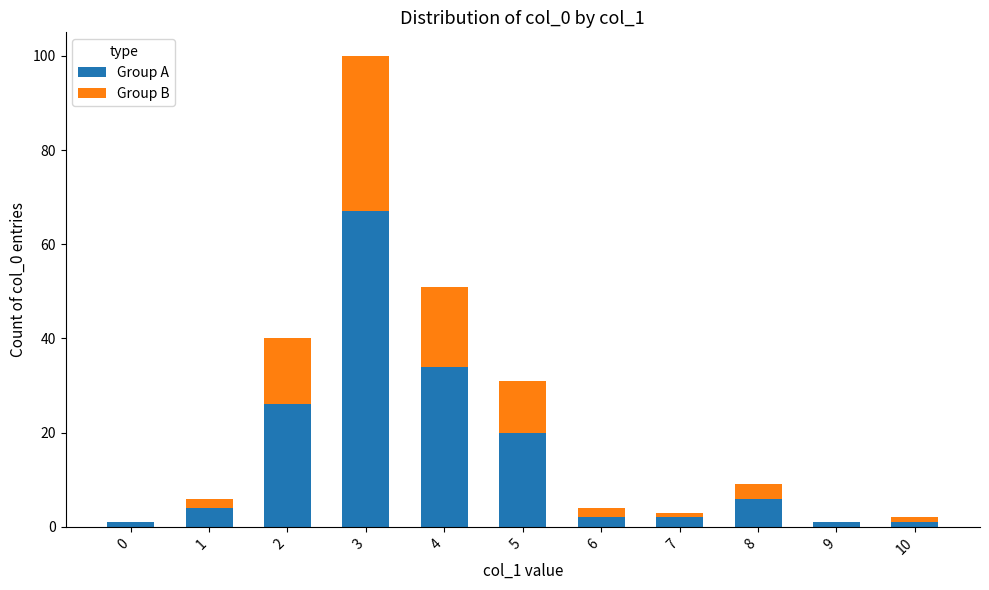

Which category has the highest value in the Group A series?

3